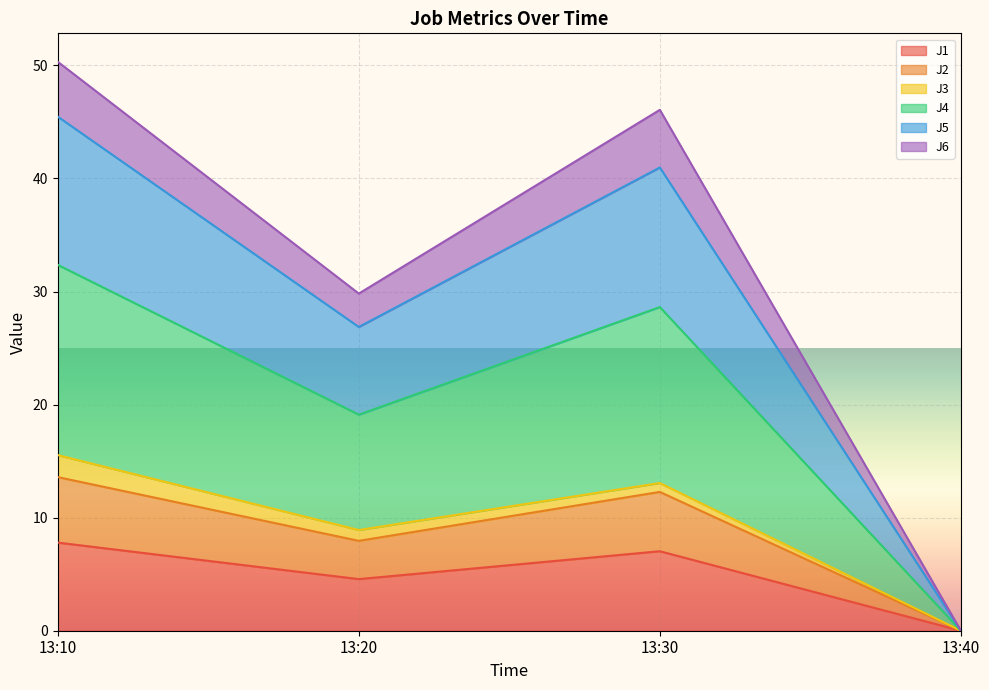

Is it true that J1 equals 4.6 at 13:20?

True